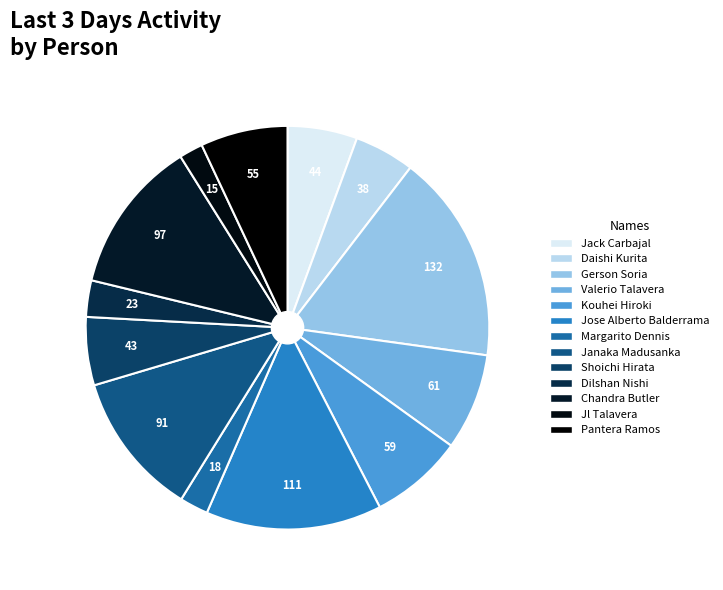

Count the number of slices in the pie.

13